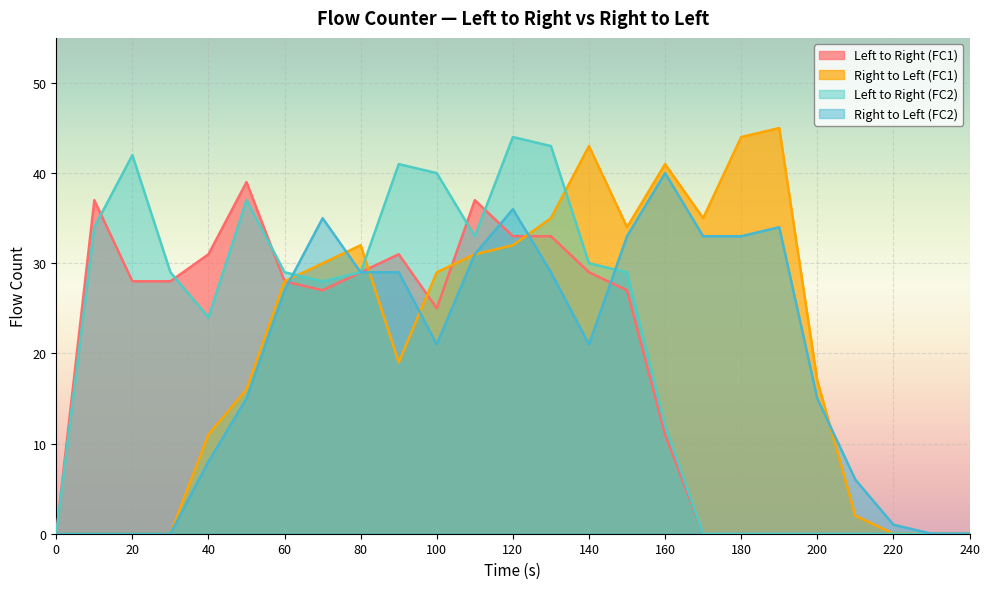

Between which two adjacent categories do Left to Right (FC1) and Right to Left (FC2) first intersect?

60 and 70